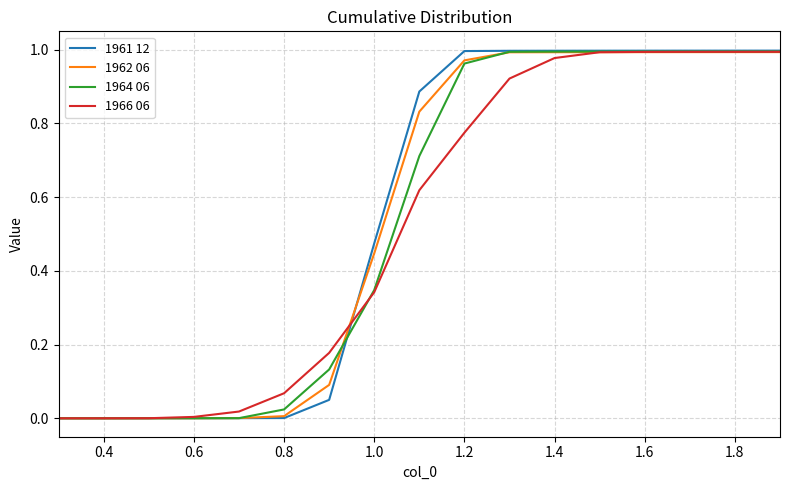

Which series has the largest range (max minus min)?

1961 12